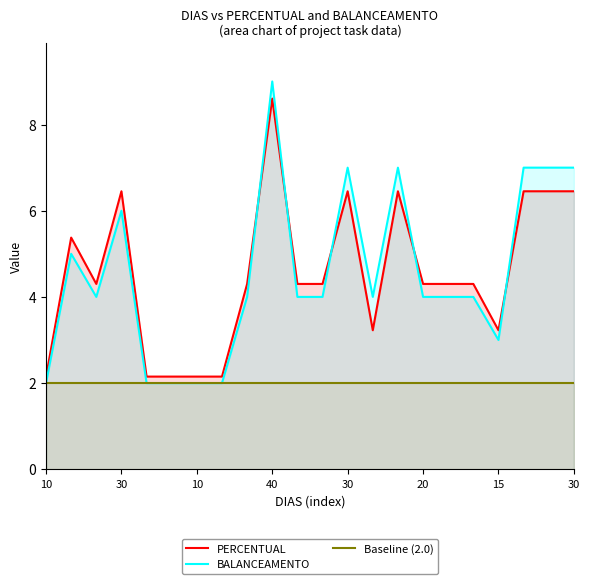

At which category is the sum across all series the highest?

40